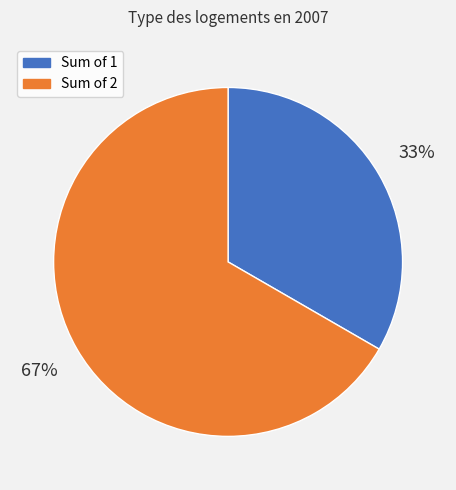

To the nearest percent, what is the combined percentage of Sum of 1 and Sum of 2?

100%